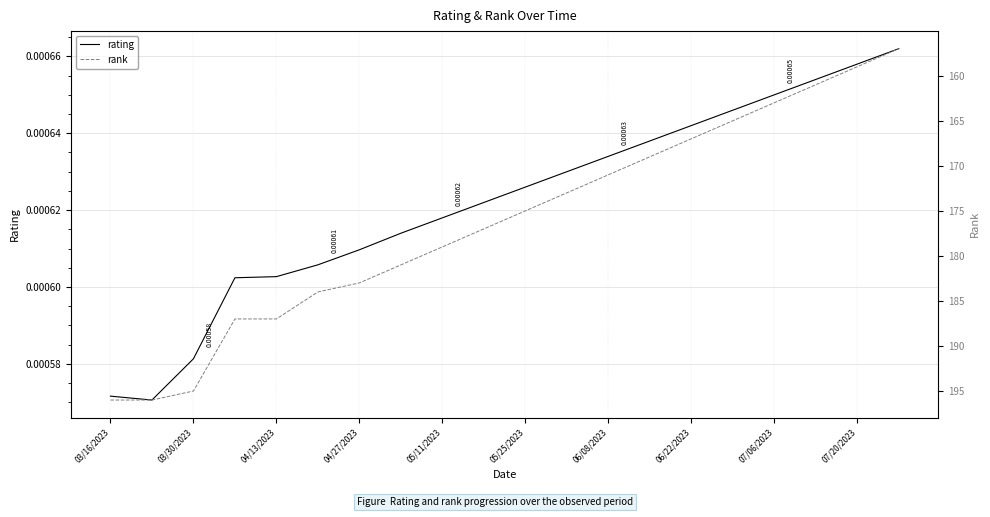

True or false: rank has a value of 163.0 at 07/06/2023.

True